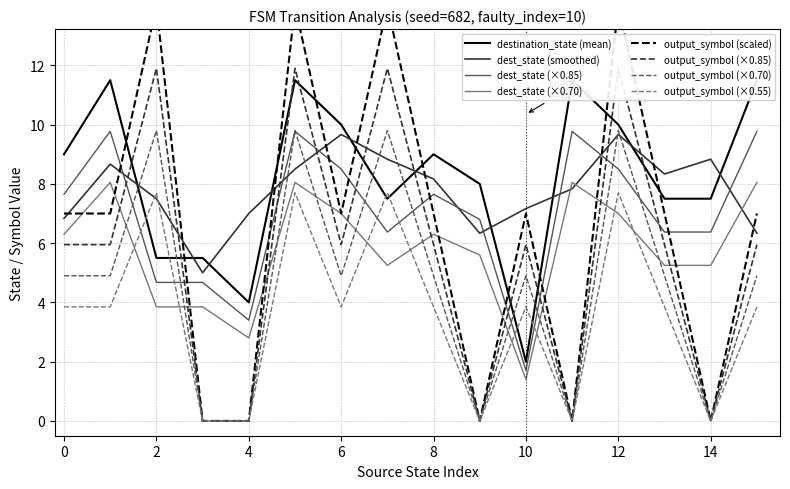

Where is source_state nearest to the value 7?

14